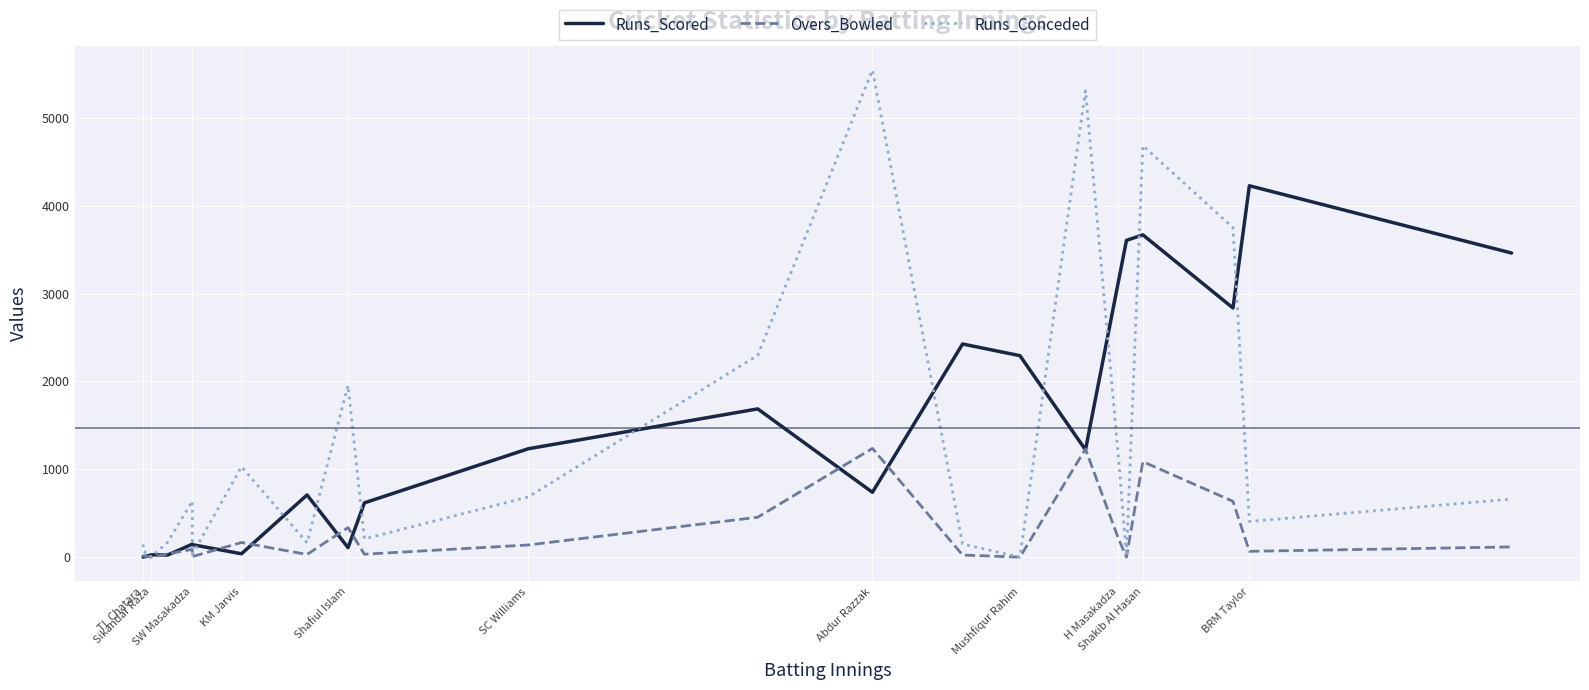

In Overs_Bowled, how many points are lower than both neighbors (excluding endpoints)?

7